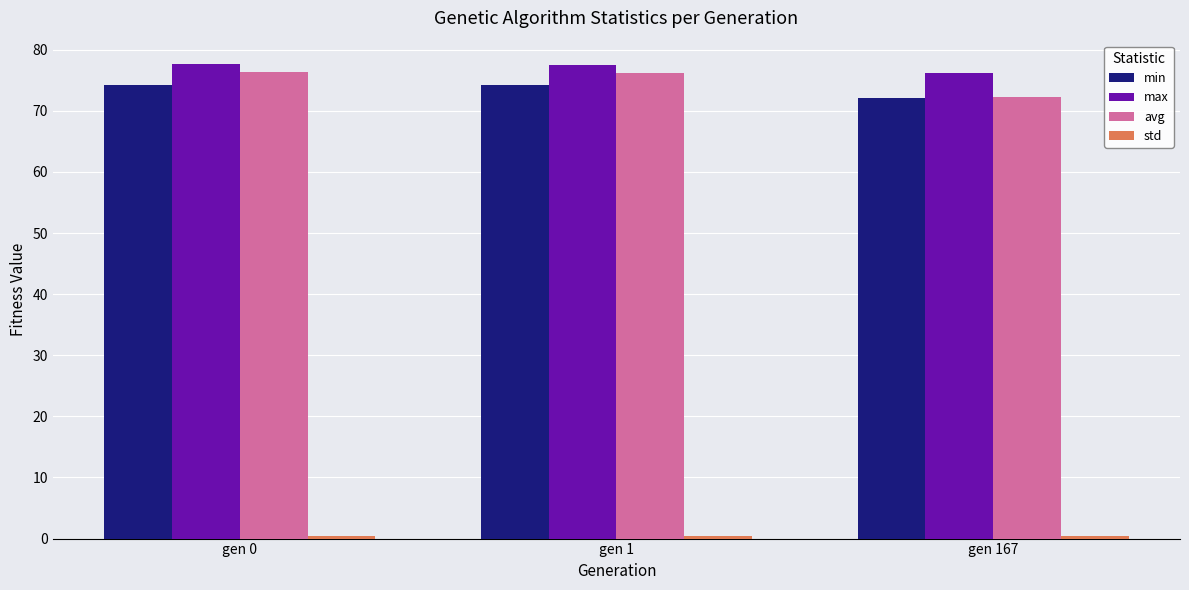

What is the greatest value displayed?

77.6